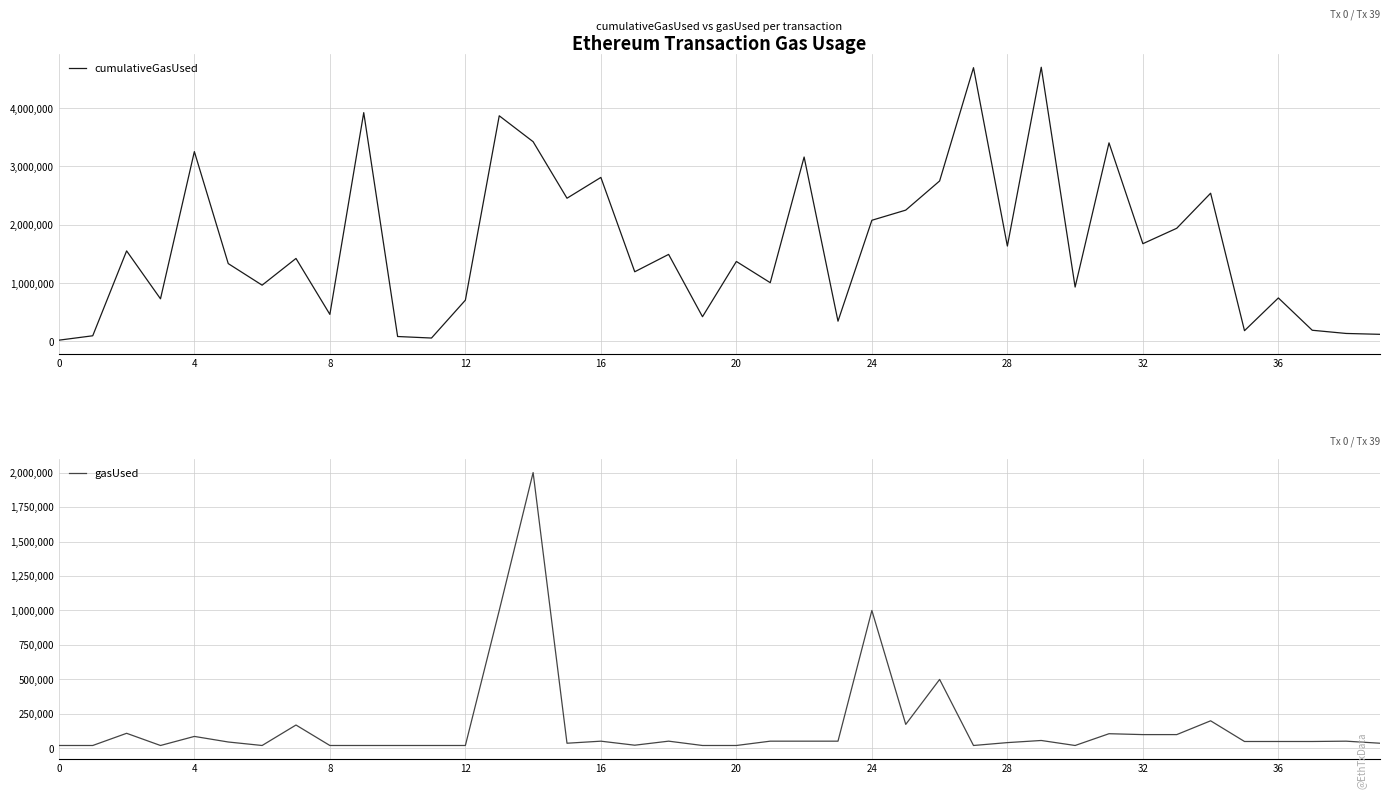

True or false: gasUsed and cumulativeGasUsed cross at least once.

False